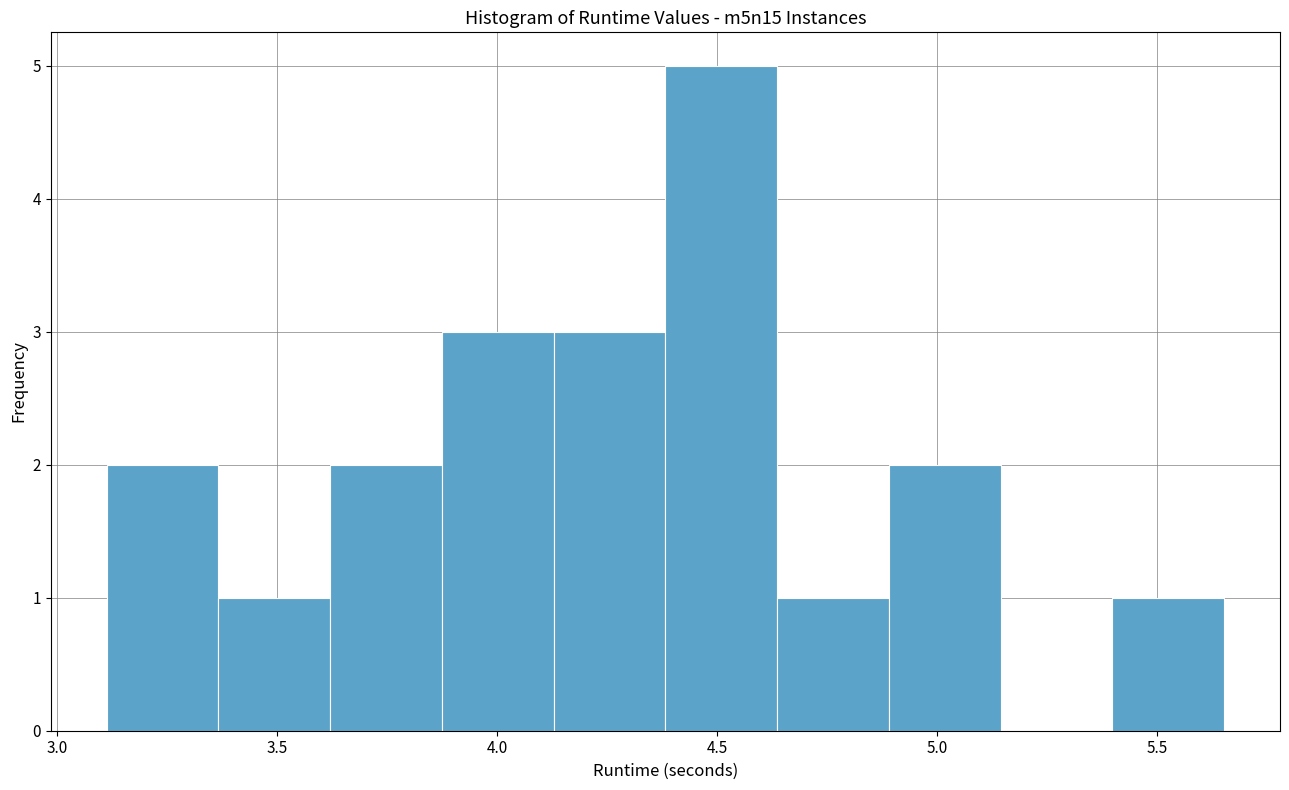

Reading left to right, transcribe this chart: for each bar, give the range it covers on the x-axis and its height. Neither the bar edges nor the heights are printed on the chart, so give them approximately, as read against the axes.

3.10 to 3.35: 2
3.35 to 3.60: 1
3.60 to 3.85: 2
3.85 to 4.15: 3
4.15 to 4.40: 3
4.40 to 4.65: 5
4.65 to 4.90: 1
4.90 to 5.15: 2
5.15 to 5.40: 0
5.40 to 5.65: 1